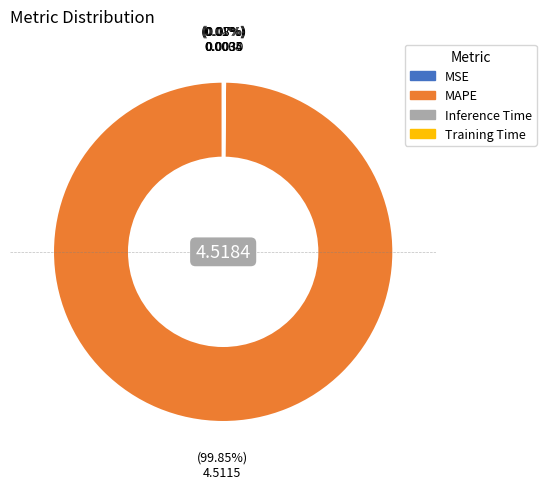

What is the largest slice in the pie chart?

MAPE